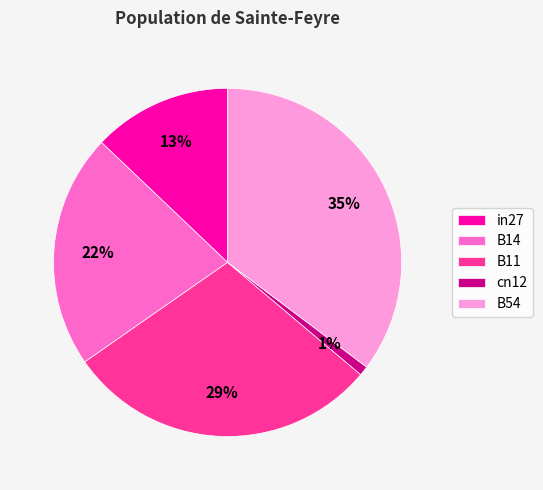

To the nearest percent, what is the average slice percentage?

20%